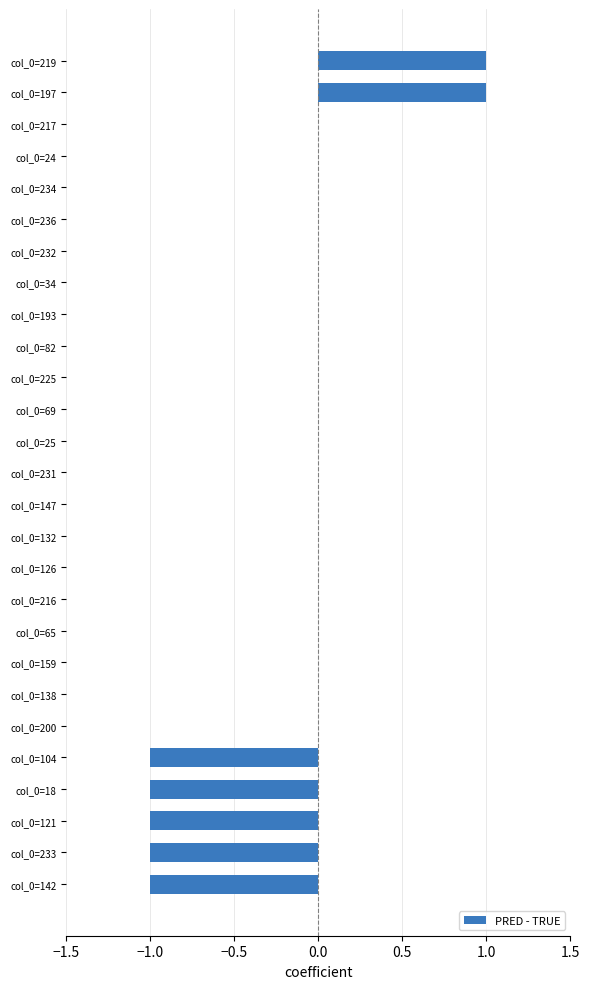

Reading top to bottom, list all the values displayed in this chart.

col_0=219=1	col_0=197=1	col_0=217=0	col_0=24=0	col_0=234=0	col_0=236=0	col_0=232=0	col_0=34=0	col_0=193=0	col_0=82=0	col_0=225=0	col_0=69=0	col_0=25=0	col_0=231=0	col_0=147=0	col_0=132=0	col_0=126=0	col_0=216=0	col_0=65=0	col_0=159=0	col_0=138=0	col_0=200=0	col_0=104=-1	col_0=18=-1	col_0=121=-1	col_0=233=-1	col_0=142=-1